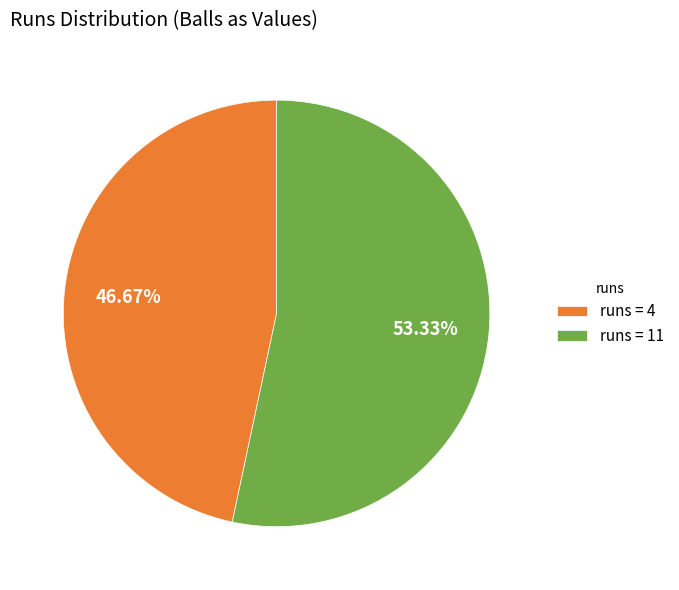

Which category has the biggest portion of the pie?

runs = 11